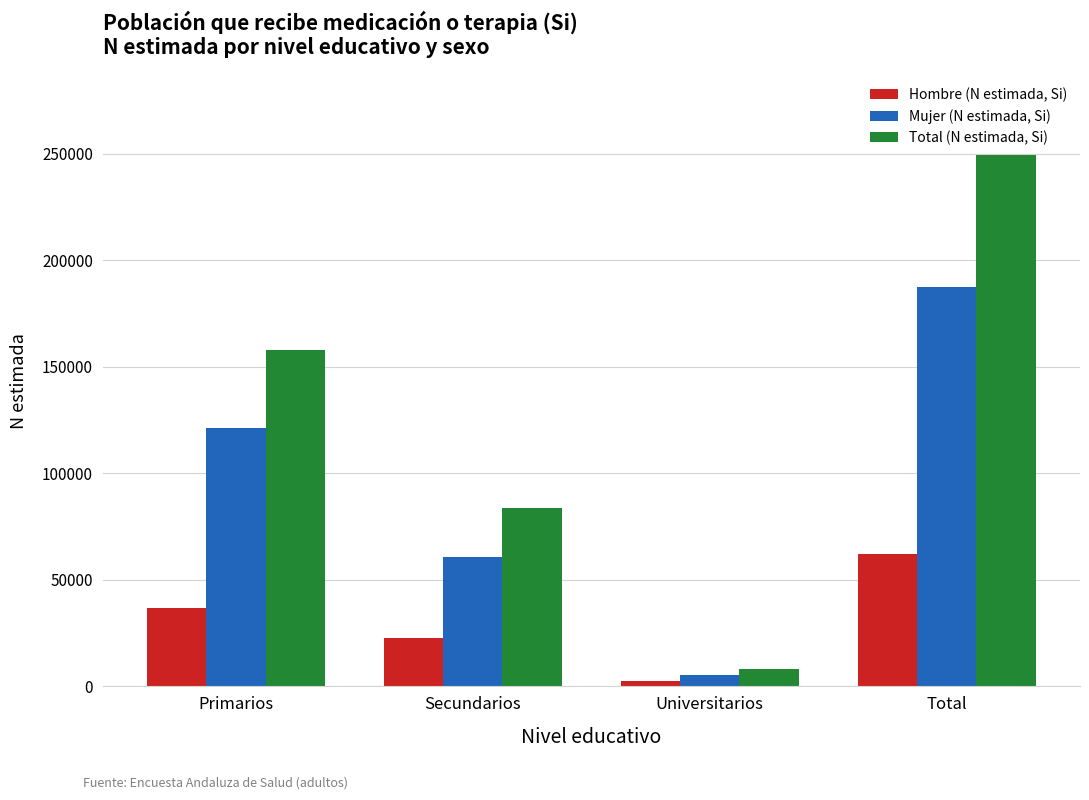

What is the difference between the Total (N estimada, Si) values at Universitarios and Secundarios?

75295